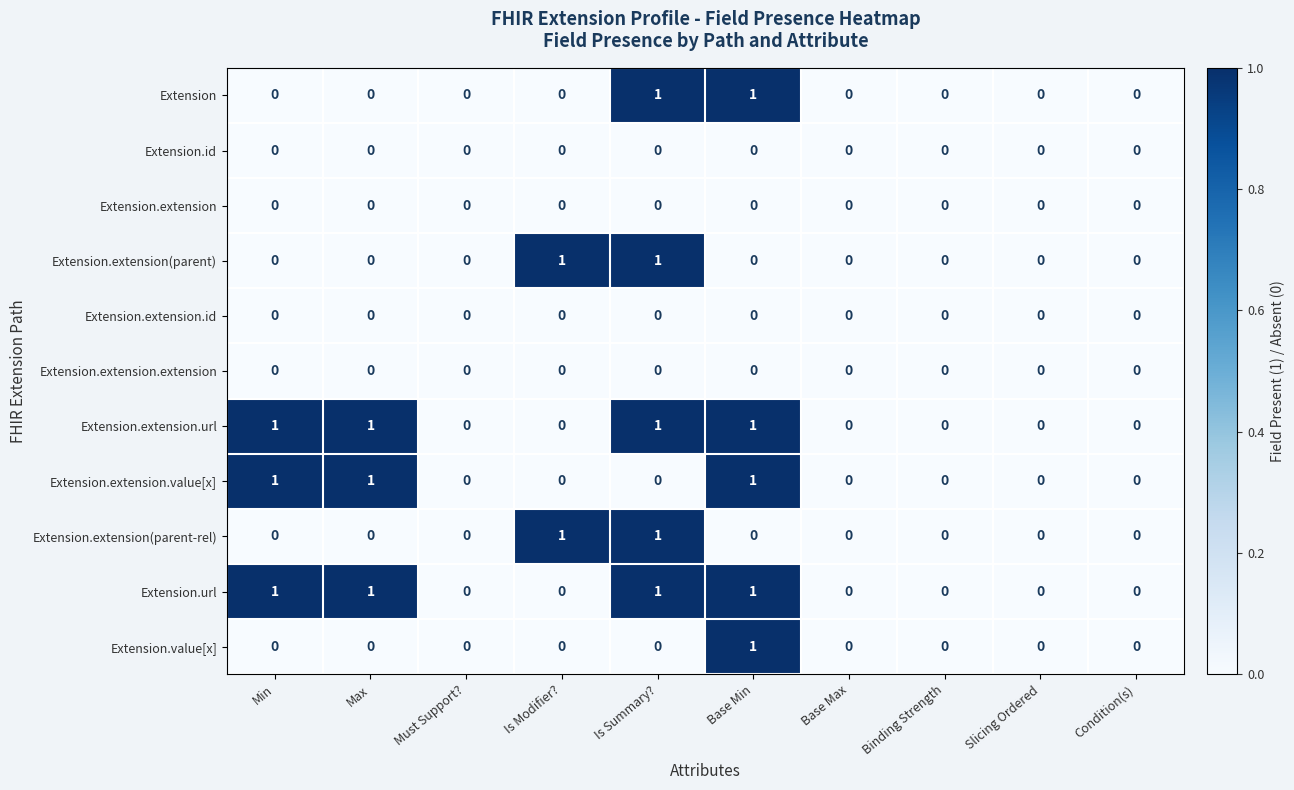

How many Extension.extension.url values are between 0 and 1?

10